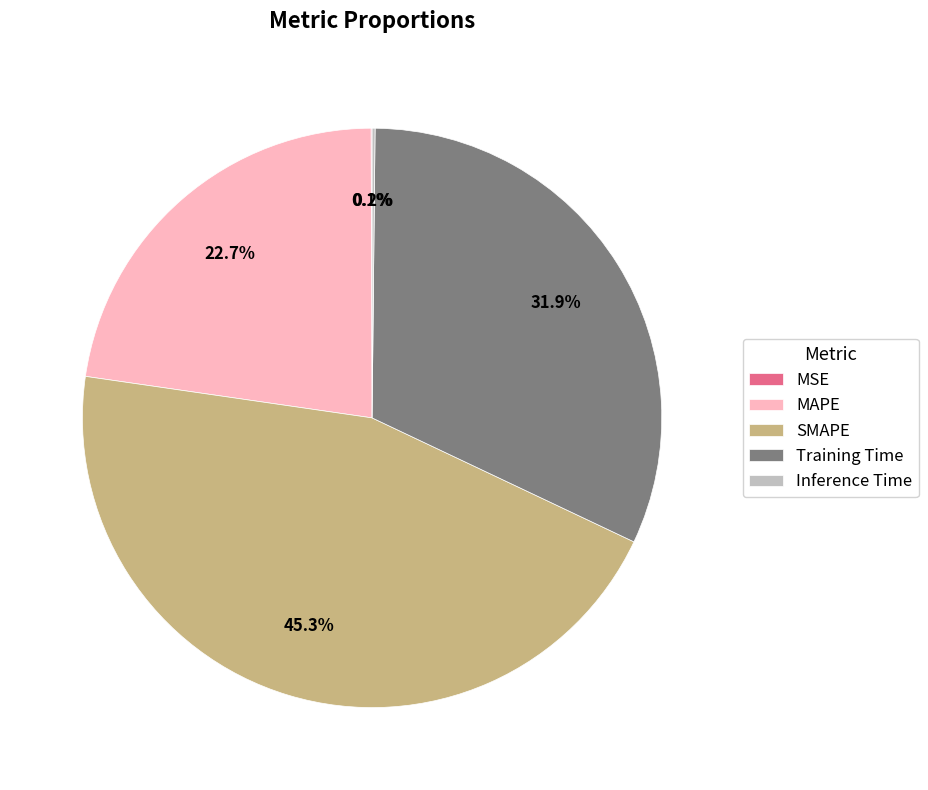

To the nearest percent, what is the difference between the MAPE and Training Time slice percentages?

9%